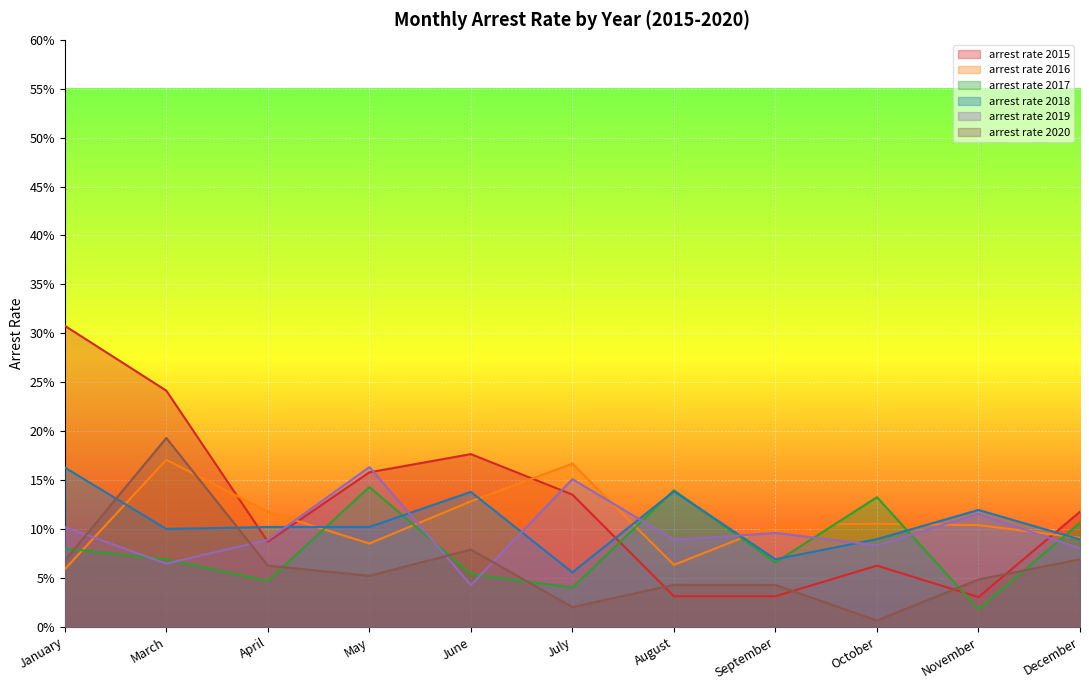

At July, list the series in order from largest to smallest.

arrest rate 2016, arrest rate 2019, arrest rate 2015, arrest rate 2018, arrest rate 2017, arrest rate 2020